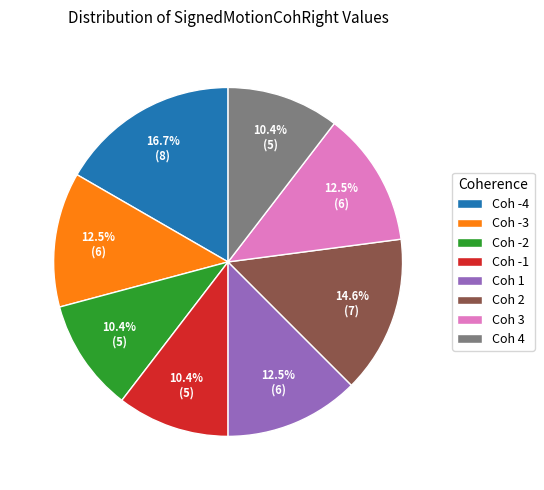

Count the number of slices in the pie.

8